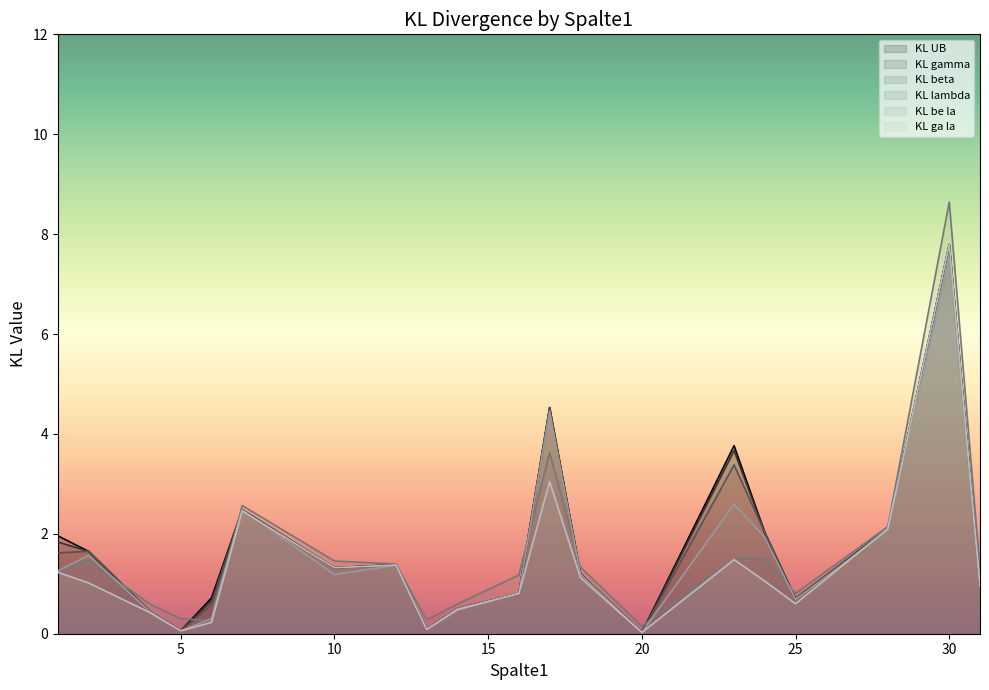

The value of KL ga la at 18 is 1.5. True or false?

False